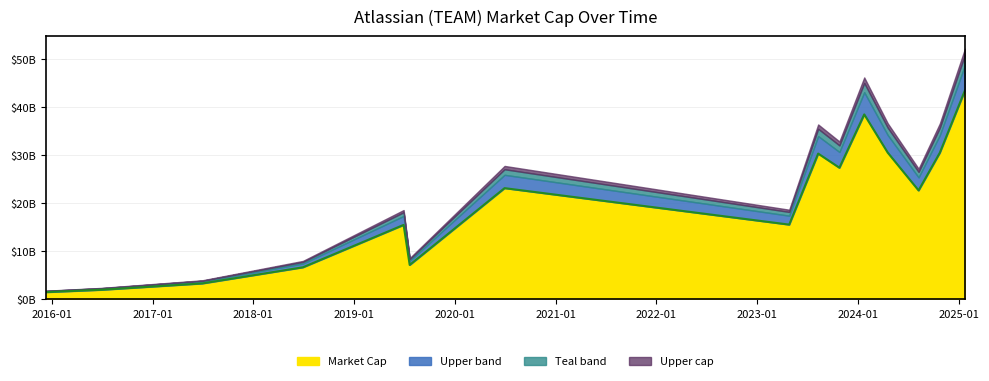

What is the label of the 8th point from the left?

2023-04-28